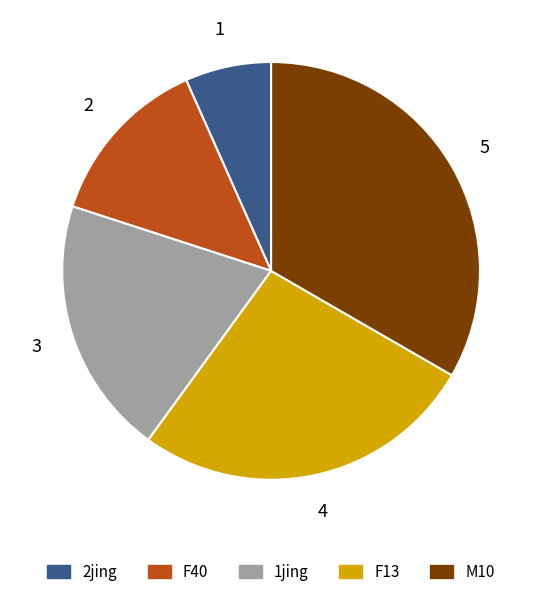

Is it true that 2jing is 7% of the pie?

True